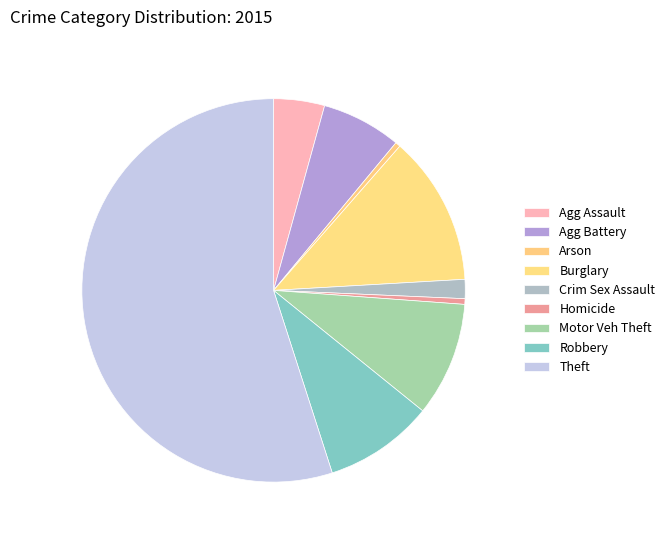

What is the change in value from Homicide to Robbery?

+9142